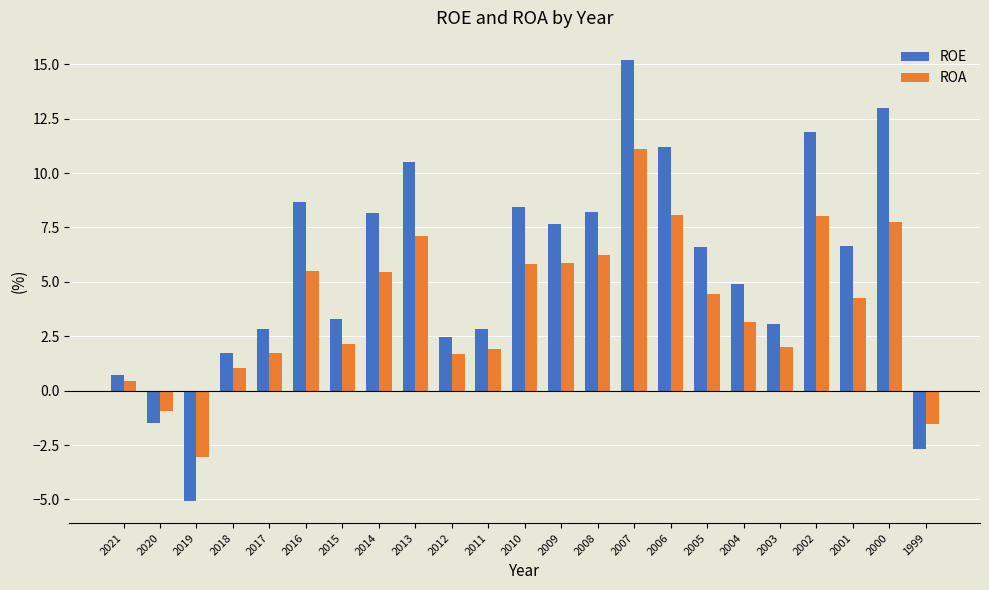

List the series in order of their overall mean, lowest first.

ROA, ROE